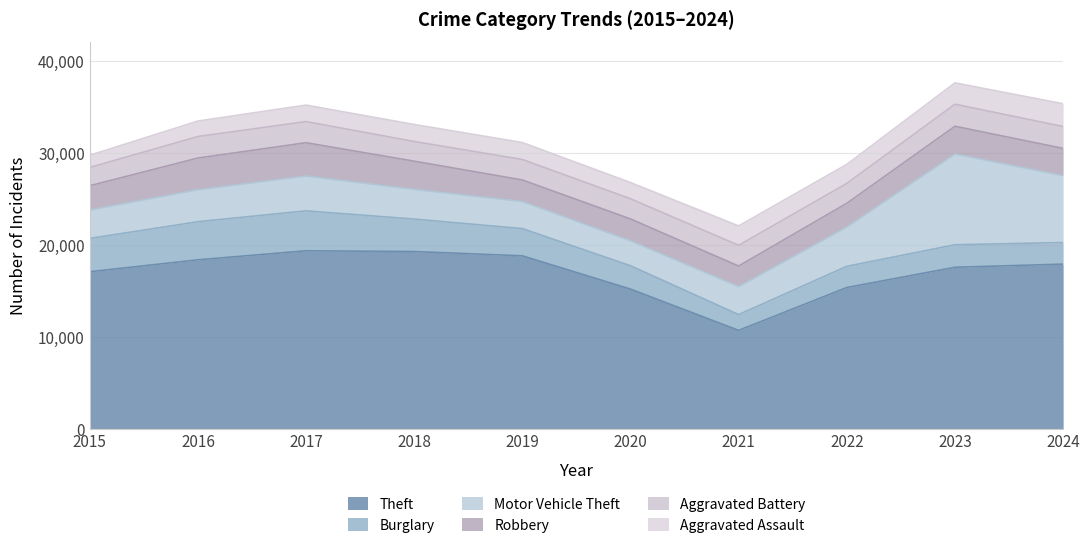

Which series has the widest spread of values?

Theft